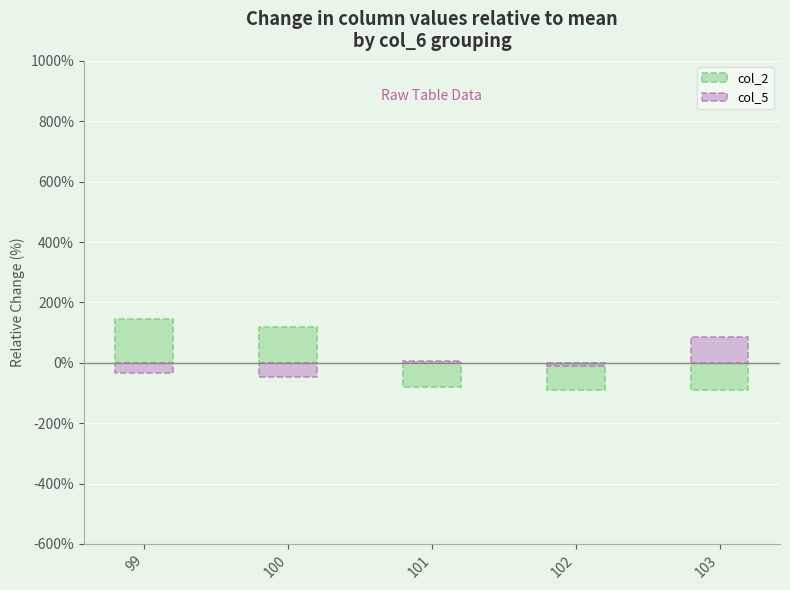

At which category does the chart reach its peak across all series?

99